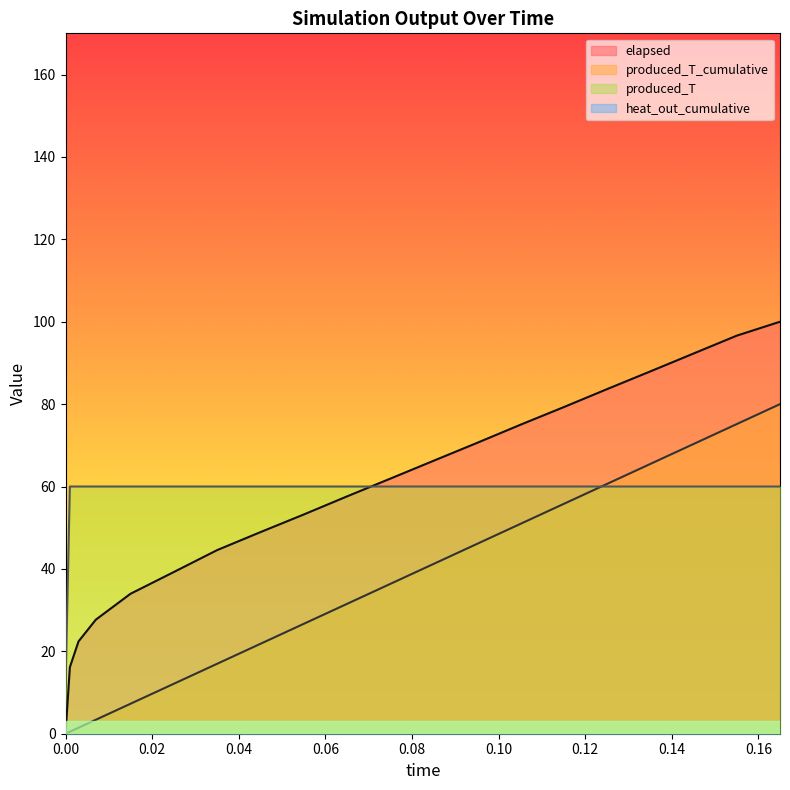

What is the value of the produced_T_cumulative point at the 20th from the left?

80.0